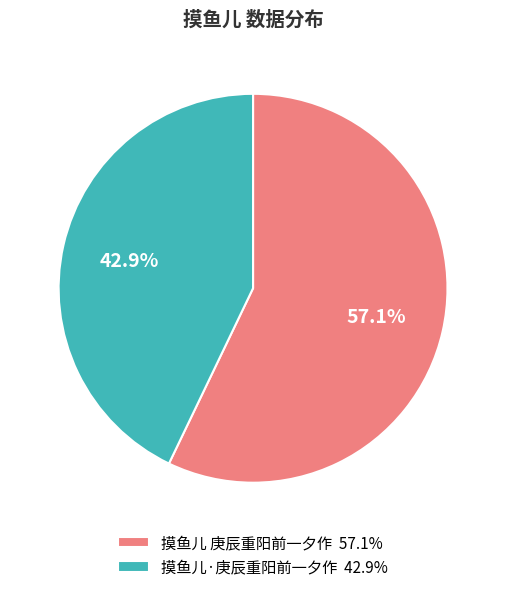

Is it true that 摸鱼儿 庚辰重阳前一夕作 is 57% of the pie?

True